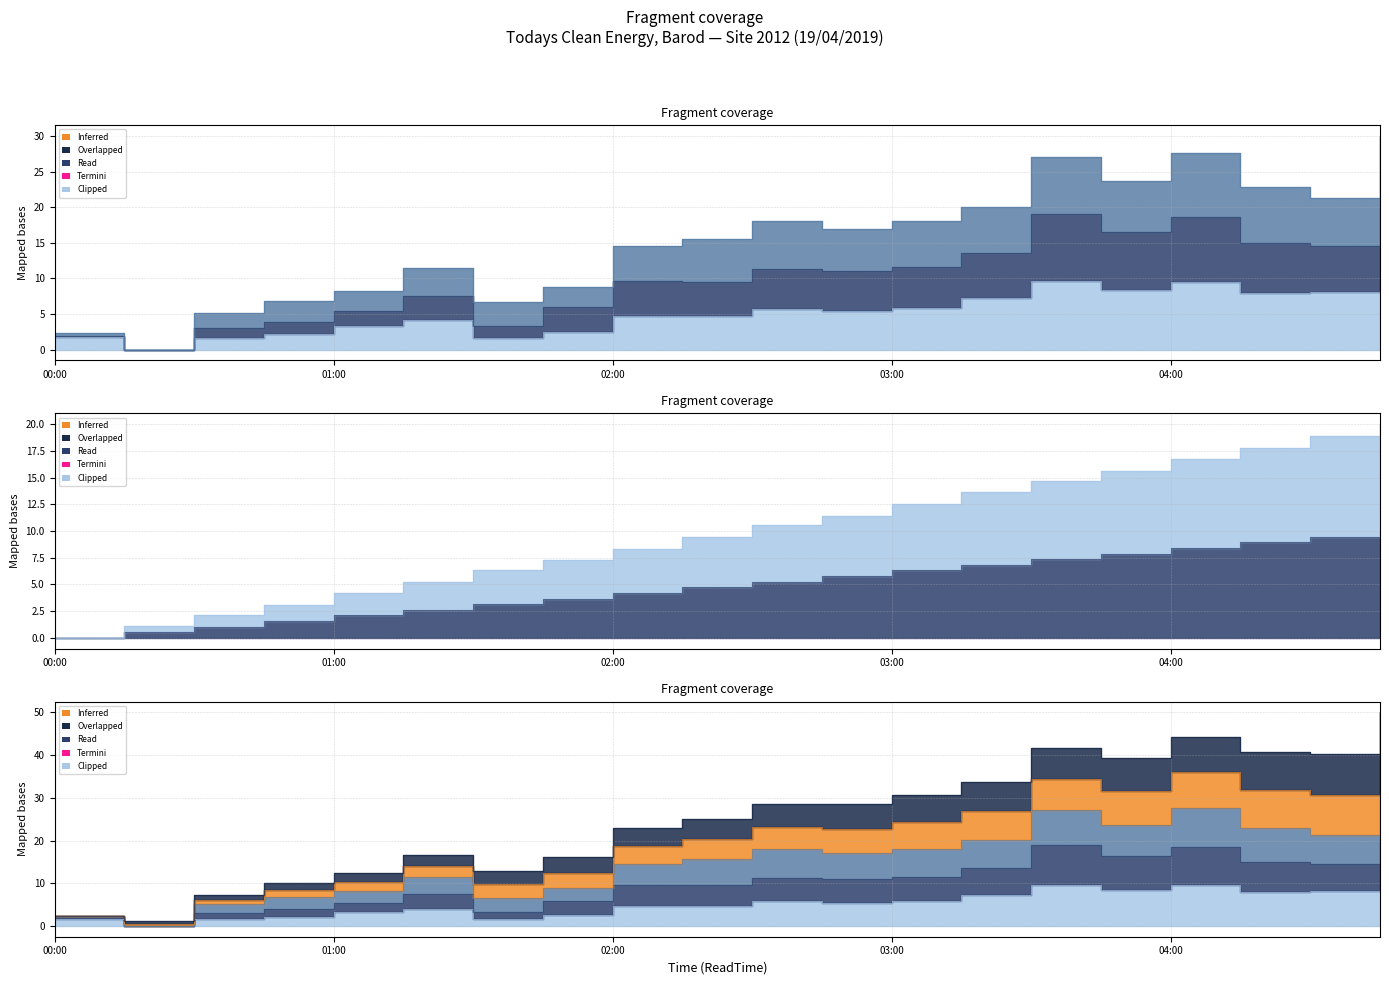

At how many categories does at least one series exceed 3?

18